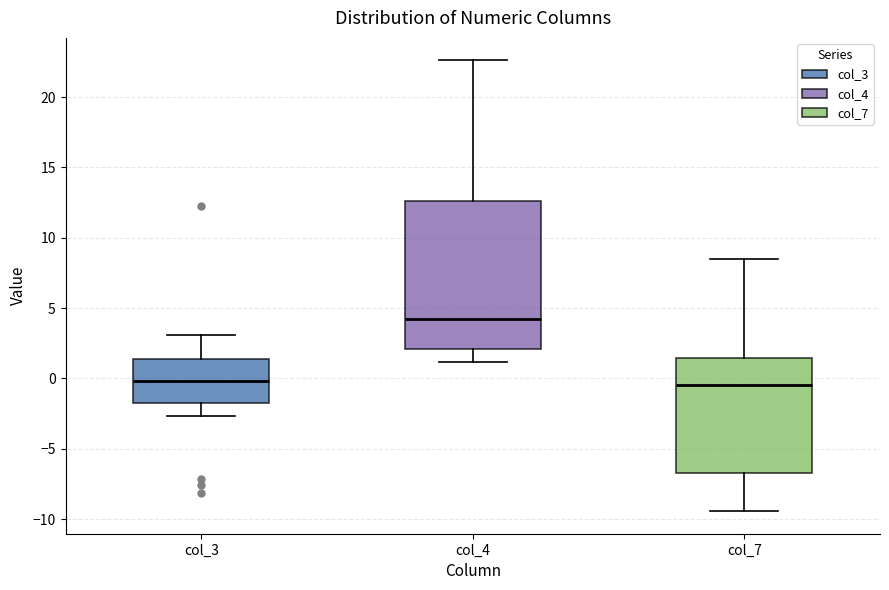

Reading left to right, read every box against the y-axis: the position of its median line, the range the box covers, and the ends of its whiskers. The values are not printed on the chart, so give them approximately, as read against the axis.

col_3: median 0.0, box -1.5 to 1.5, whiskers -2.5 to 3.0
col_4: median 4.0, box 2.0 to 12.5, whiskers 1.0 to 22.5
col_7: median -0.5, box -7.0 to 1.5, whiskers -9.5 to 8.5